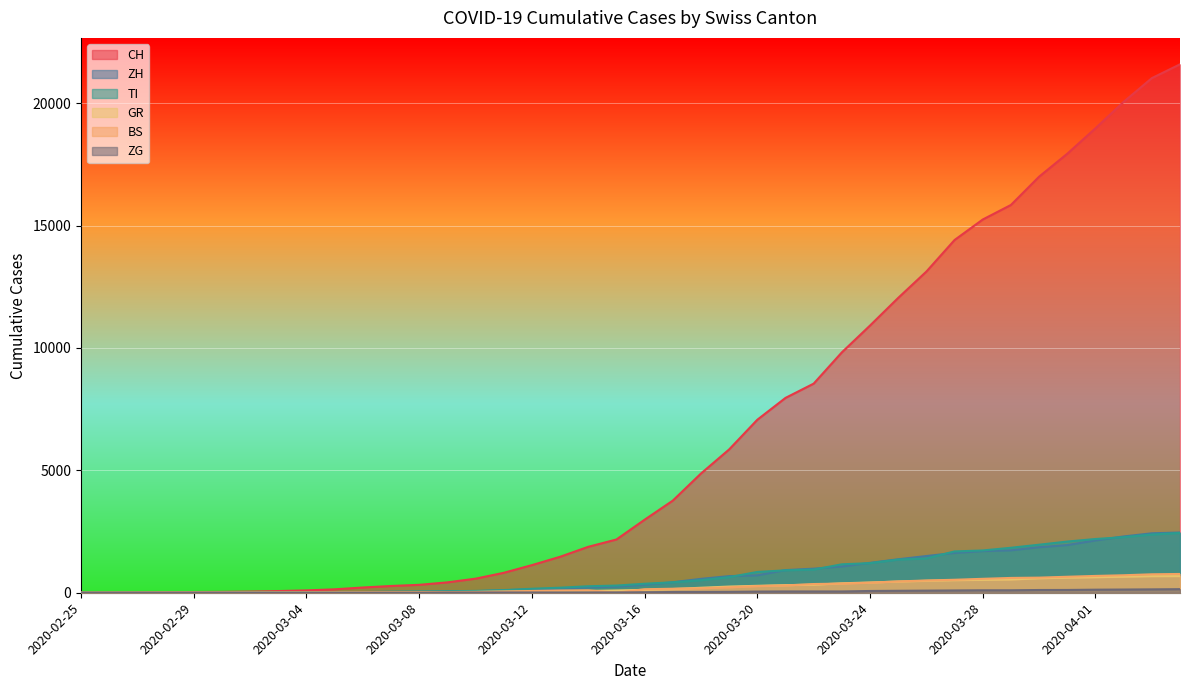

Is it true that ZG equals 114 at 2020-03-31?

True